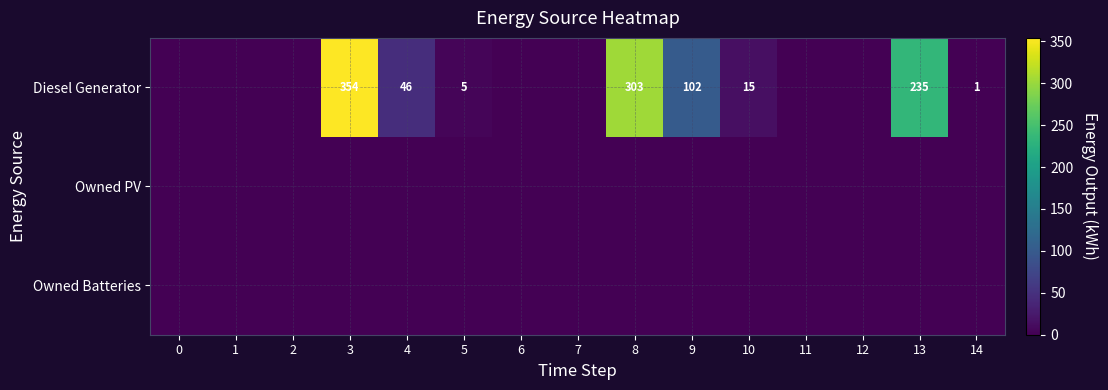

What is the sum of the Diesel Generator values at 10 and 13?

250